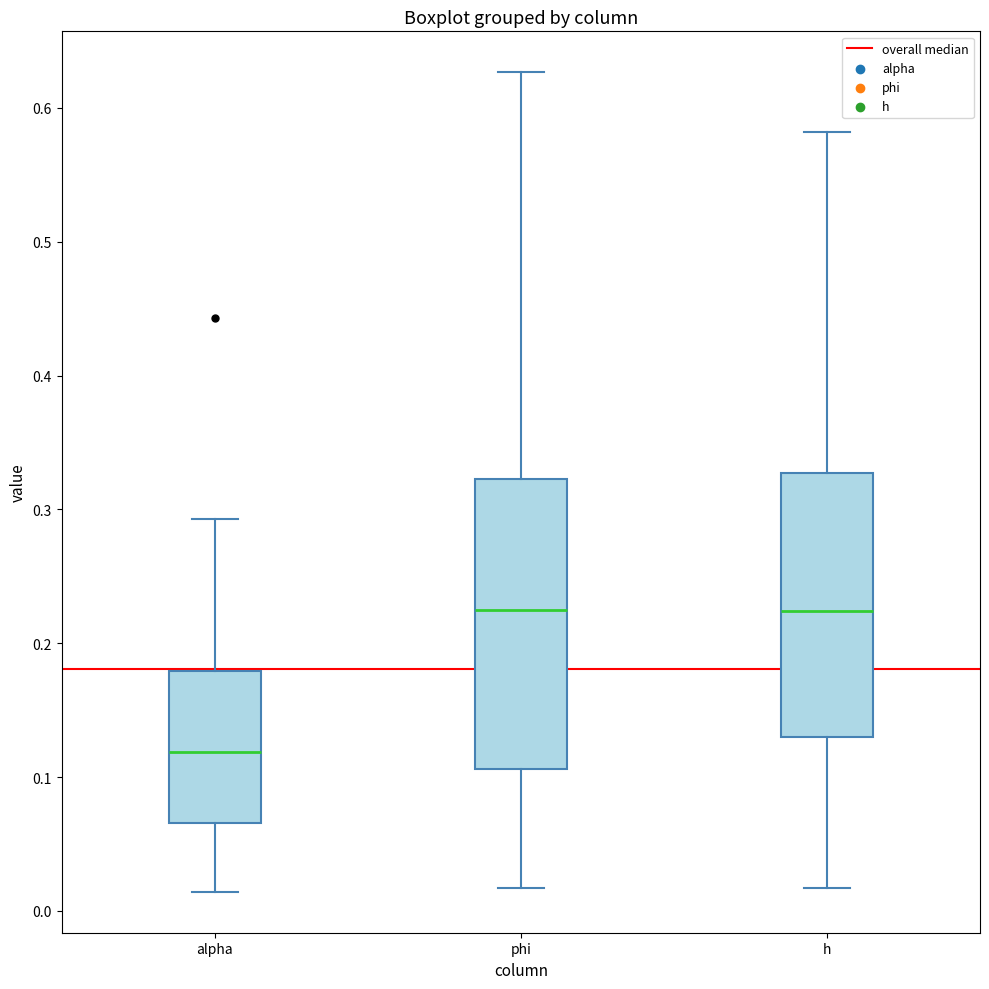

Comparing the boxes themselves (not the whiskers), which one is the tallest?

phi